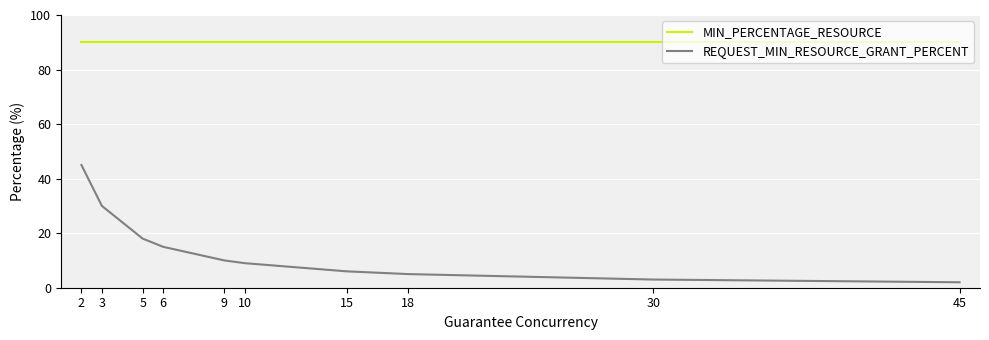

Where is REQUEST_MIN_RESOURCE_GRANT_PERCENT nearest to the value 23?

5